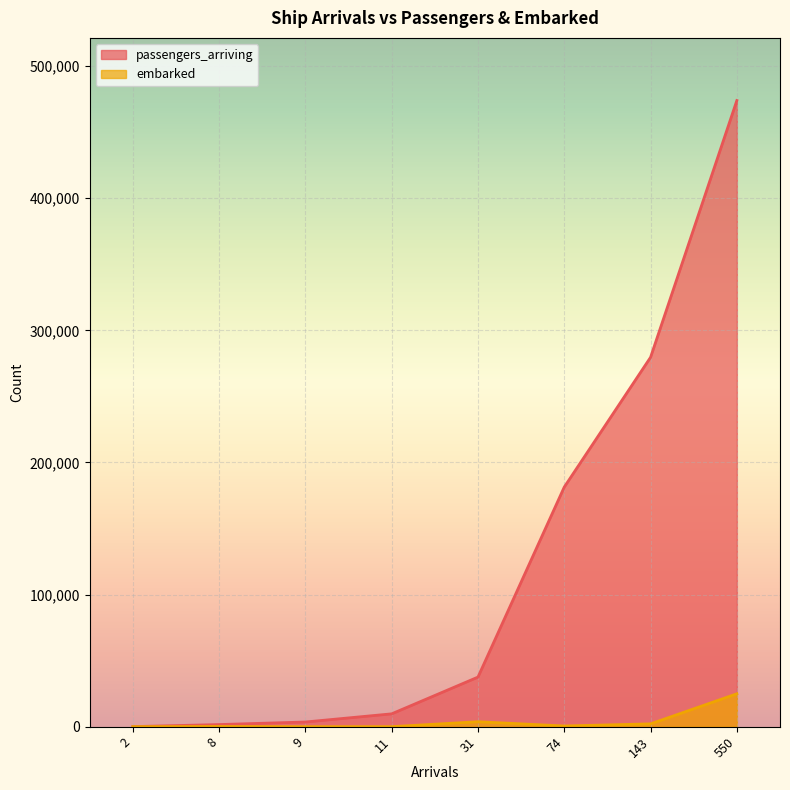

Is the value of embarked at 550 greater than the value of passengers_arriving at 31?

No